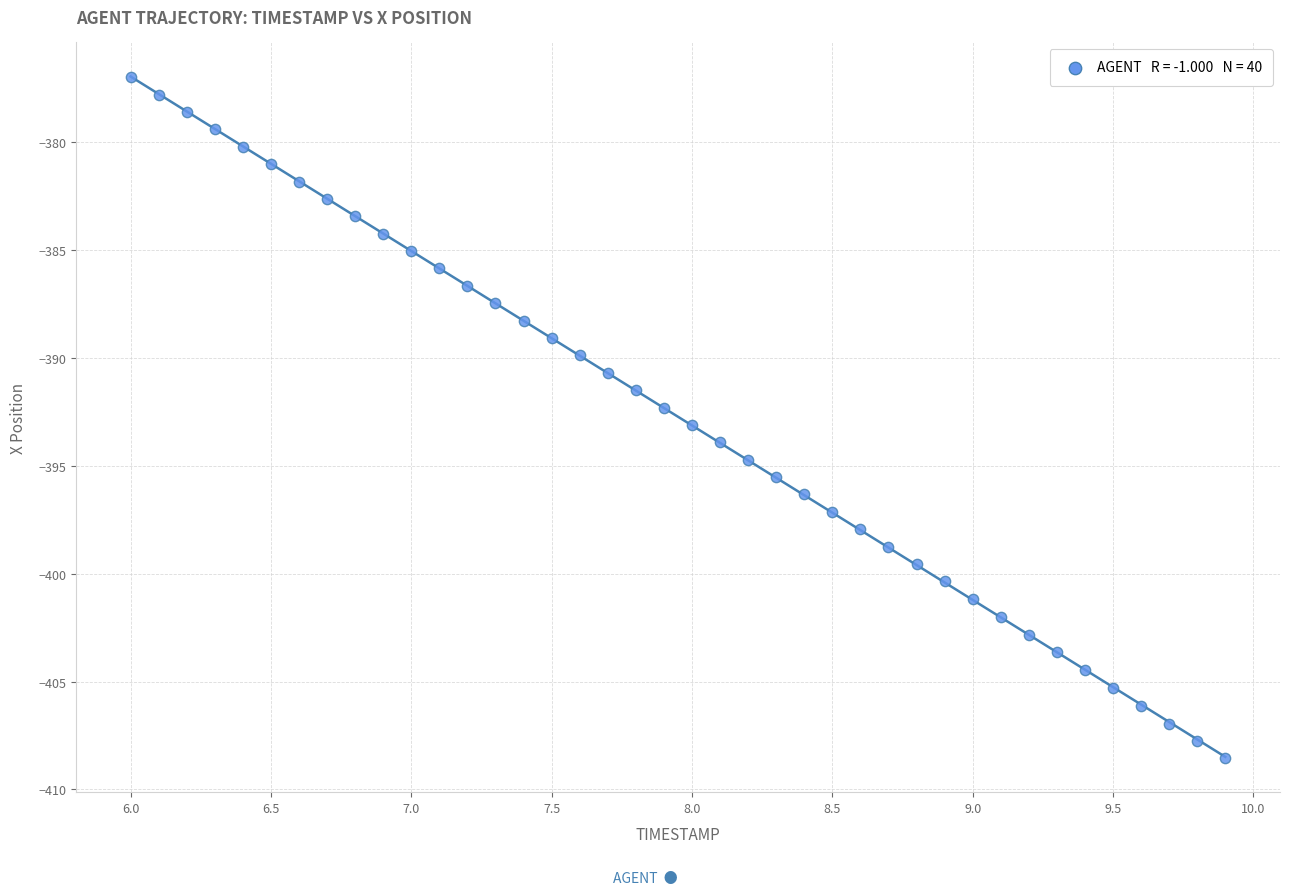

What is the range of X values (max minus min)?

3.9